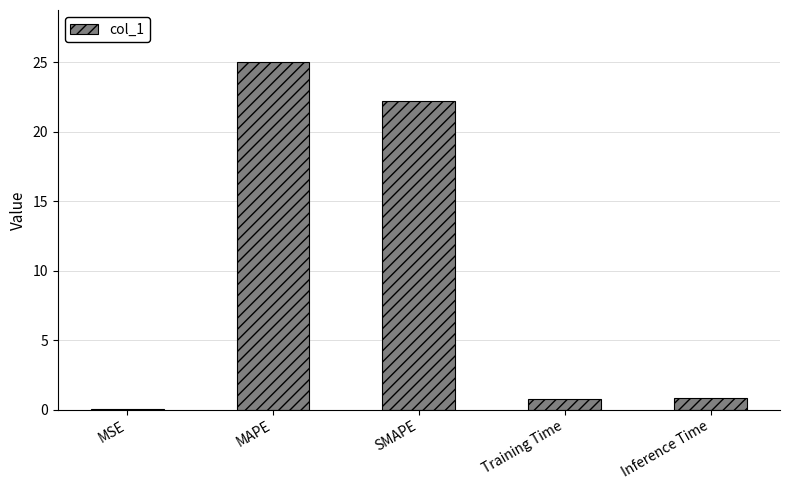

What is the approximate value at Training Time?

0.8